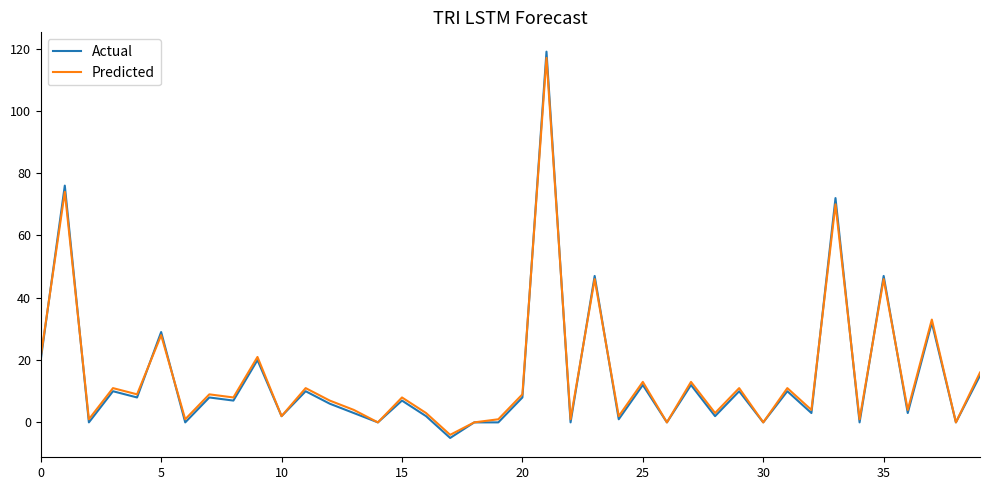

Which series has the widest spread of values?

Actual